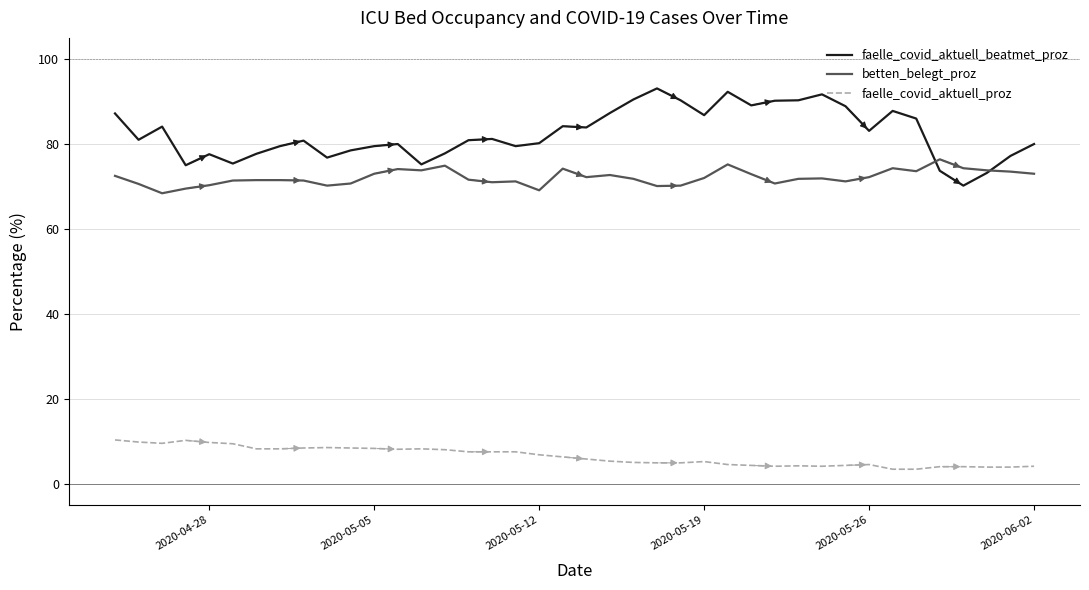

Which series has the widest spread of values?

faelle_covid_aktuell_beatmet_proz